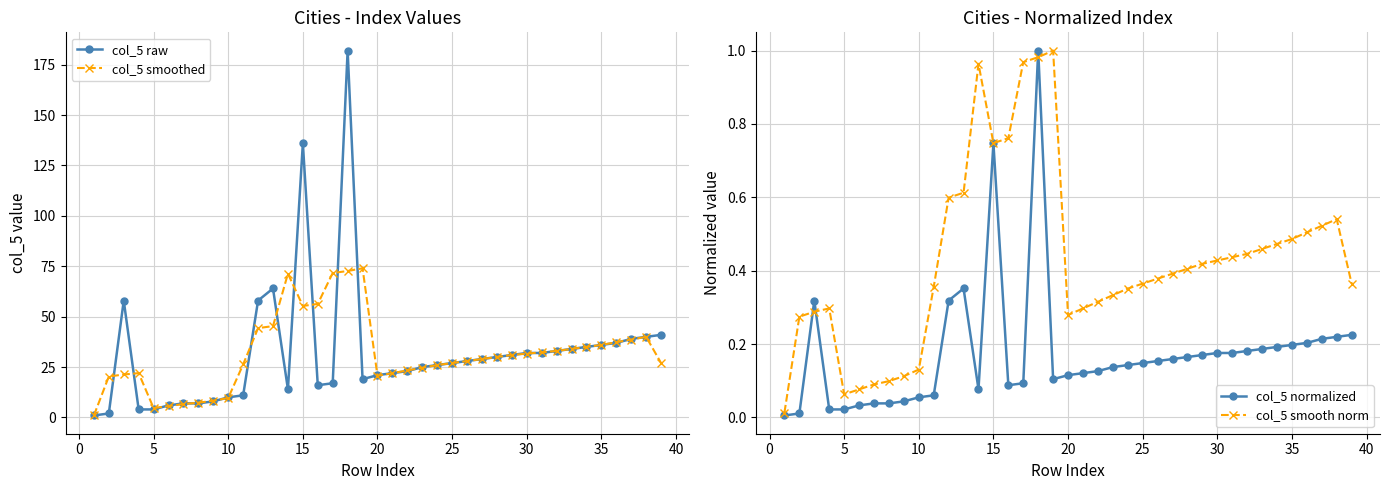

Read the col_5 raw value at 35.

36.0